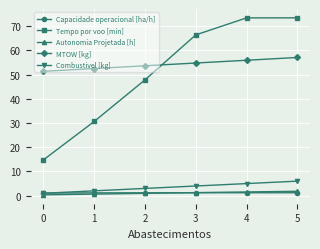

The value of MTOW [kg] at 0 is 31.2. True or false?

False